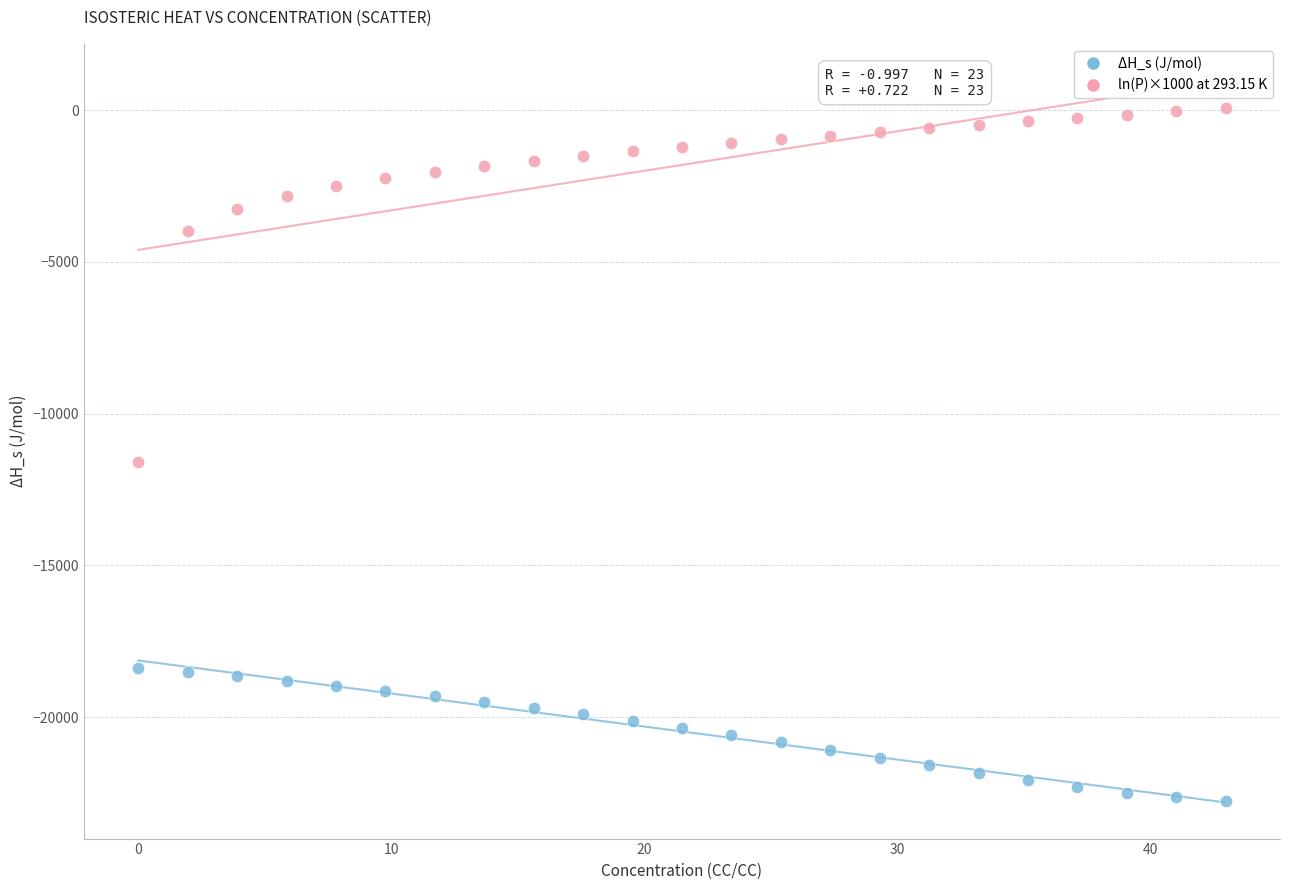

Across all data points, what is the range of Y values (max minus min)?

22819.7